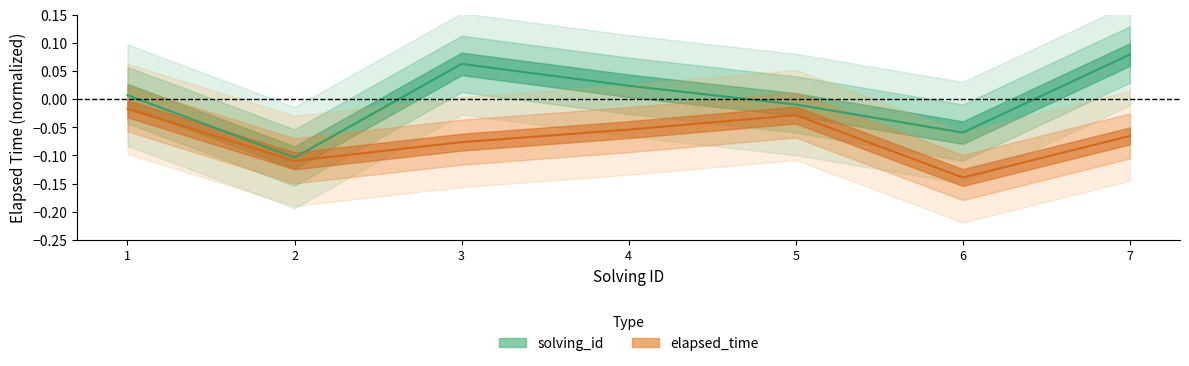

Reading left to right, what are all the values shown in this chart?

1=0.0	2=-0.1	3=0.1	4=0.0	5=-0.0	6=-0.1	7=0.1